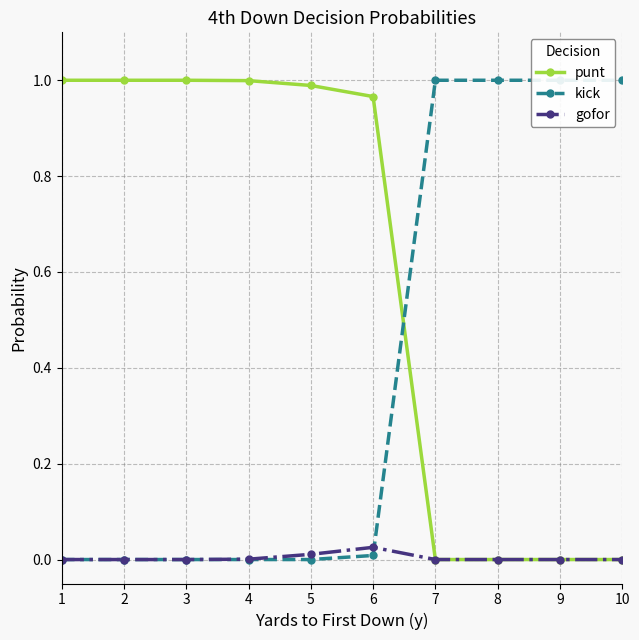

Which has a higher value, 6 or 1?

1